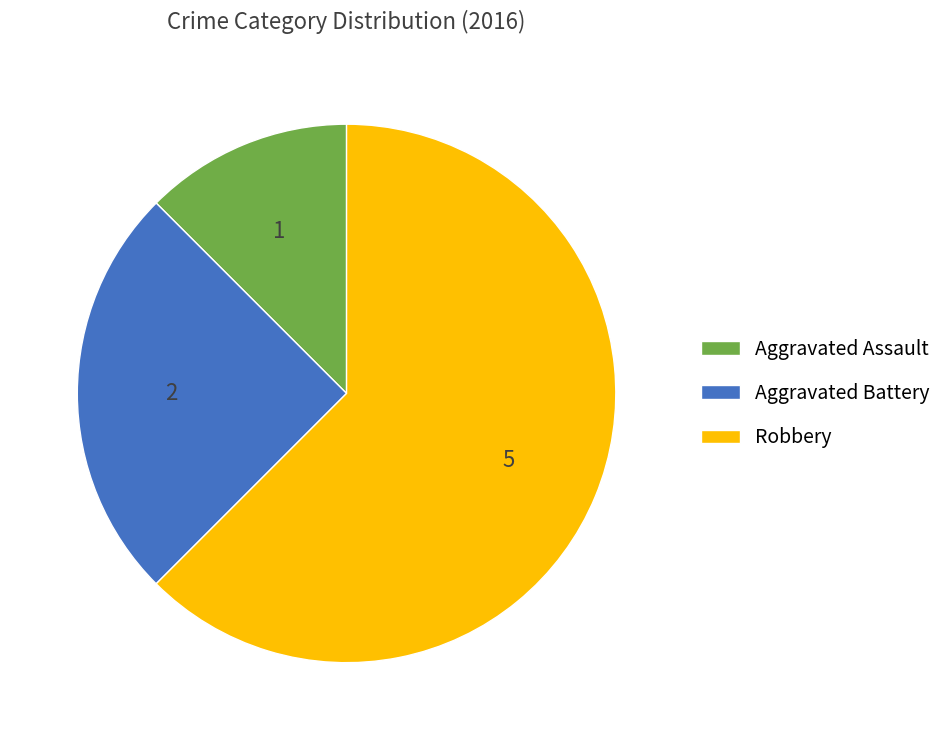

Do Aggravated Battery and Aggravated Assault together represent more than half of the pie?

No